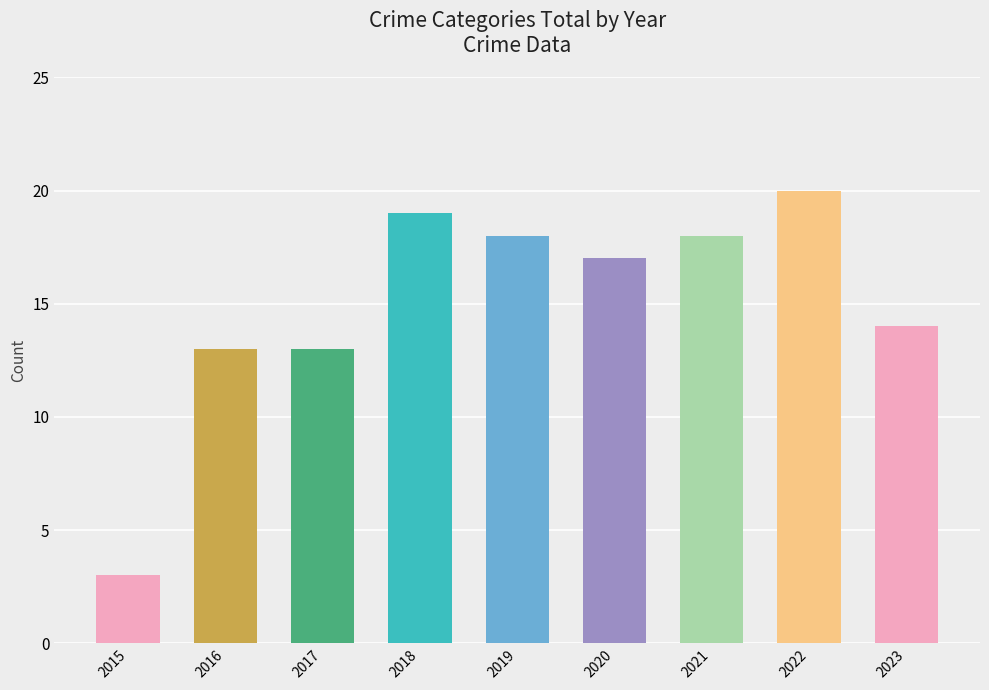

What is the value of the 4th bar from the left?

19